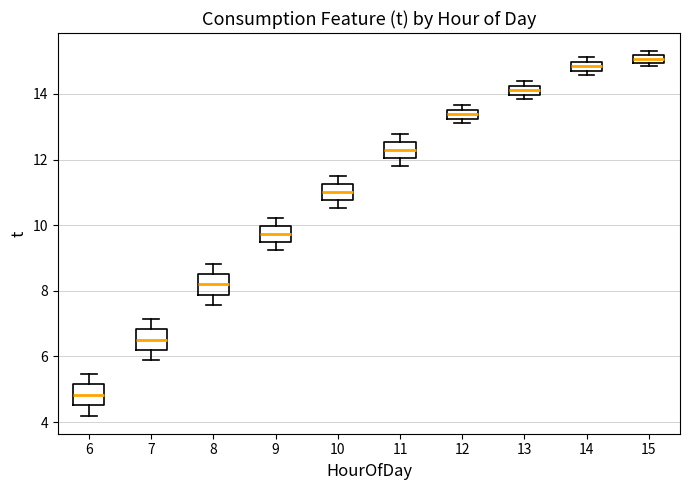

Which box's median line is the highest?

15